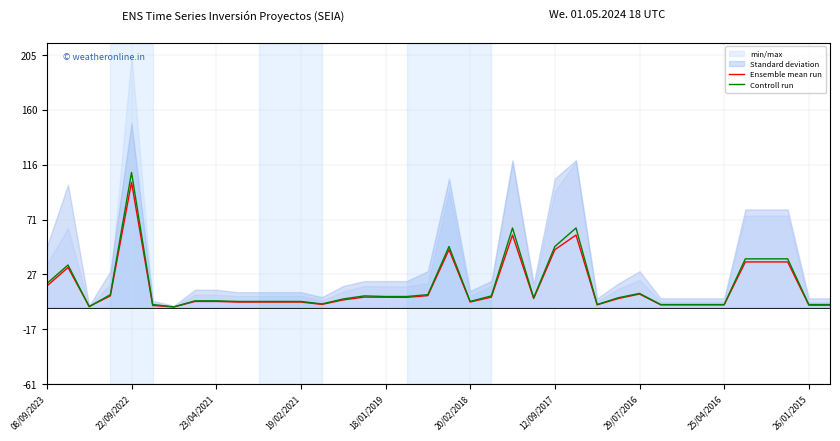

How many times do Controll run and Ensemble mean run cross each other?

2